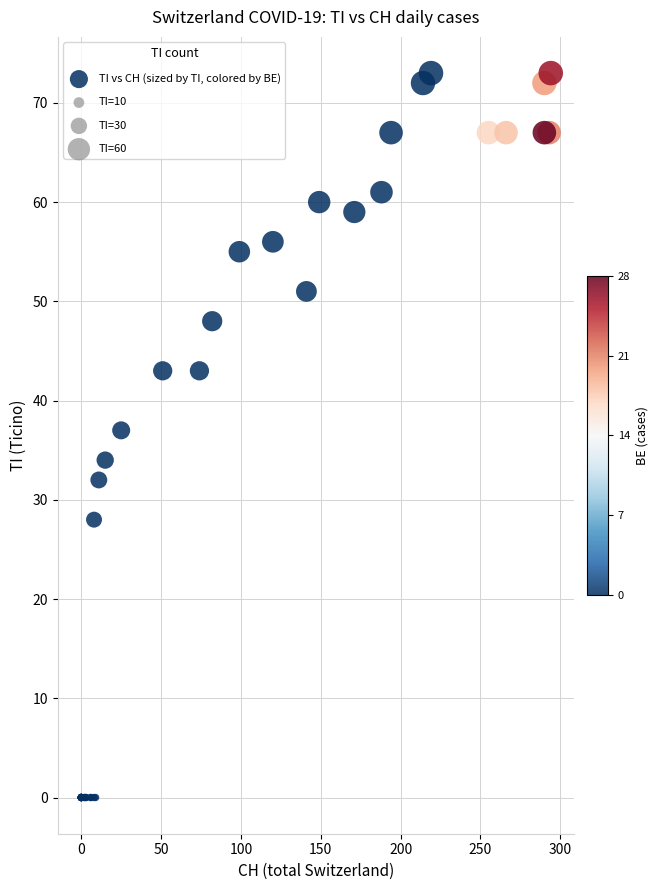

What Y value in the scatter plot is closest to 36?

37